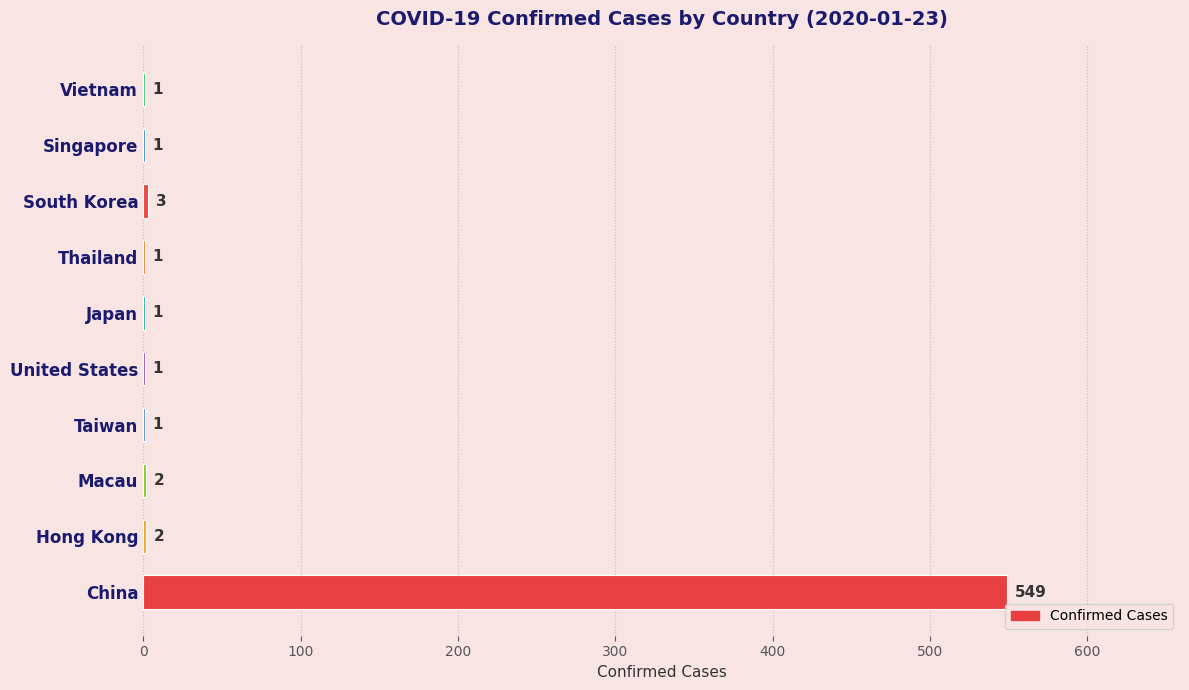

Is it true that the value at China is 934?

False